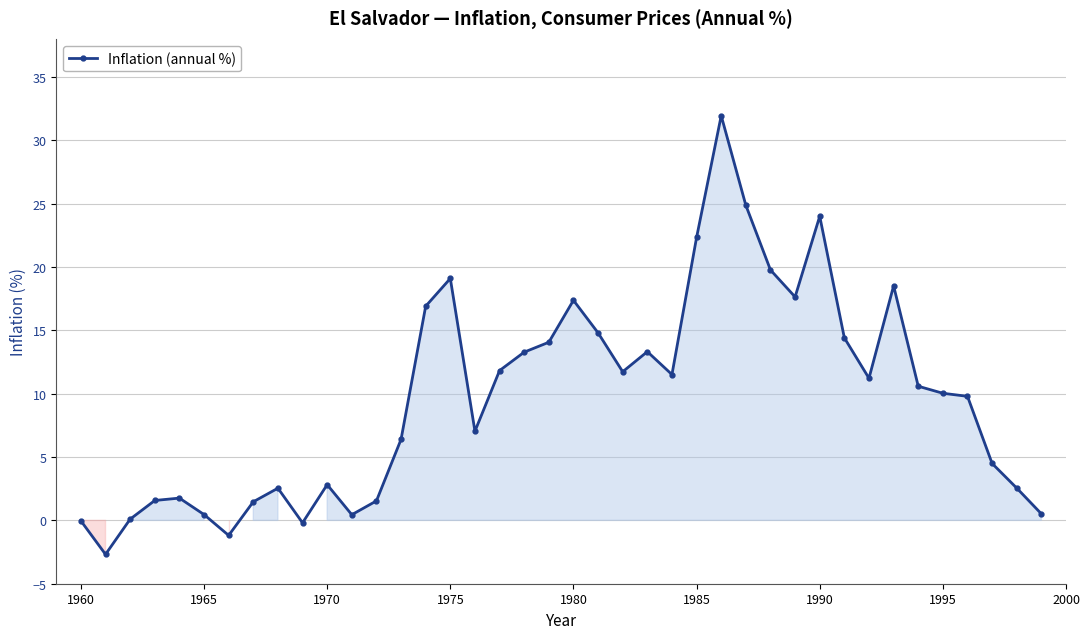

What is the value of the 24th point from the left?

13.3